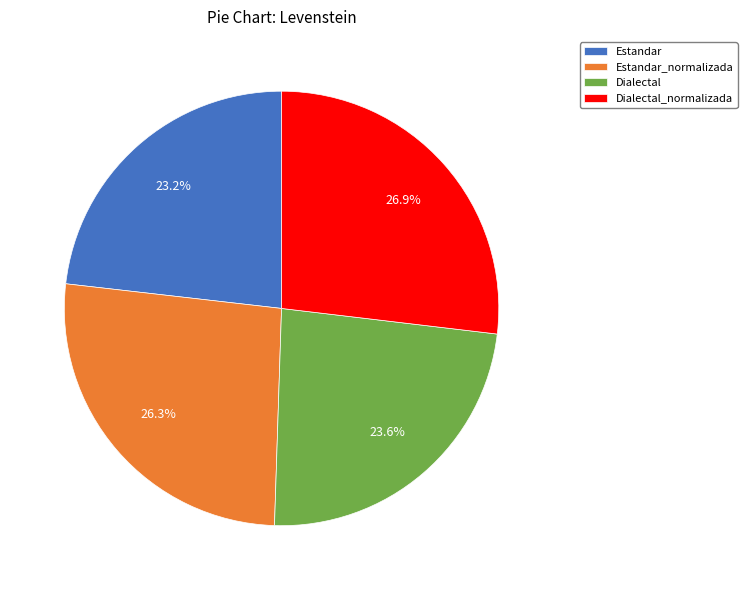

Count the number of slices in the pie.

4